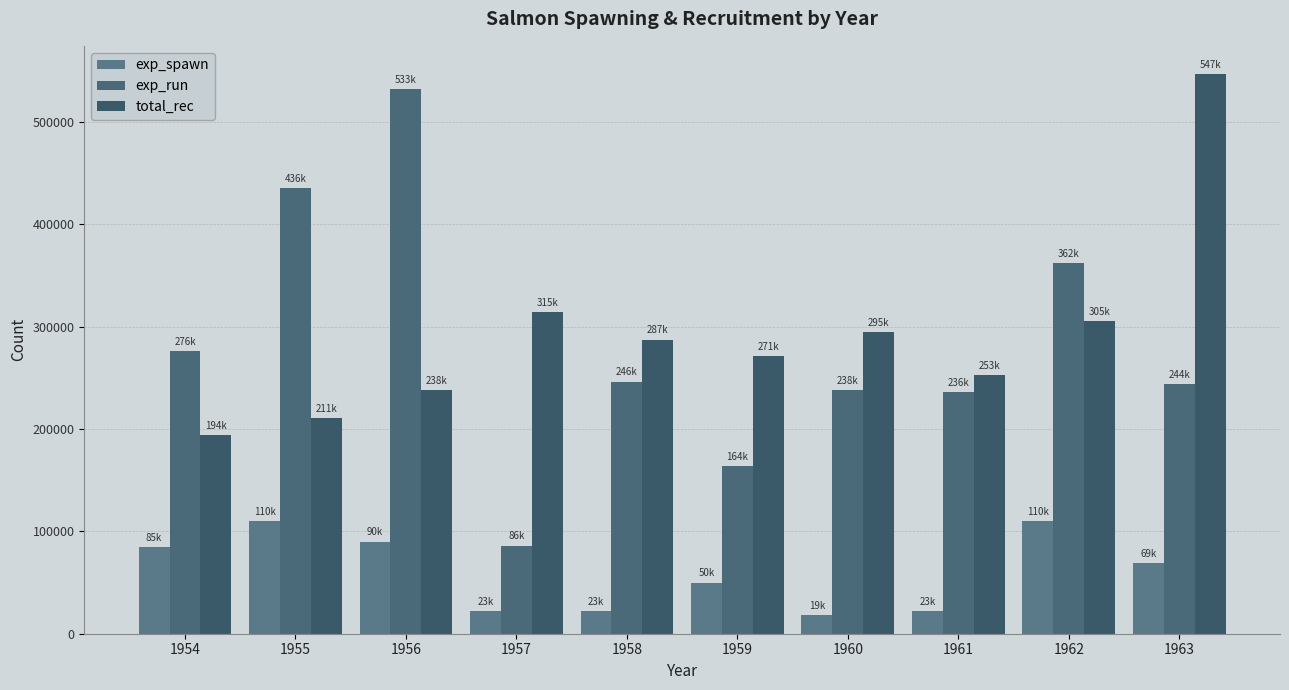

How many categories are shown in the chart?

10